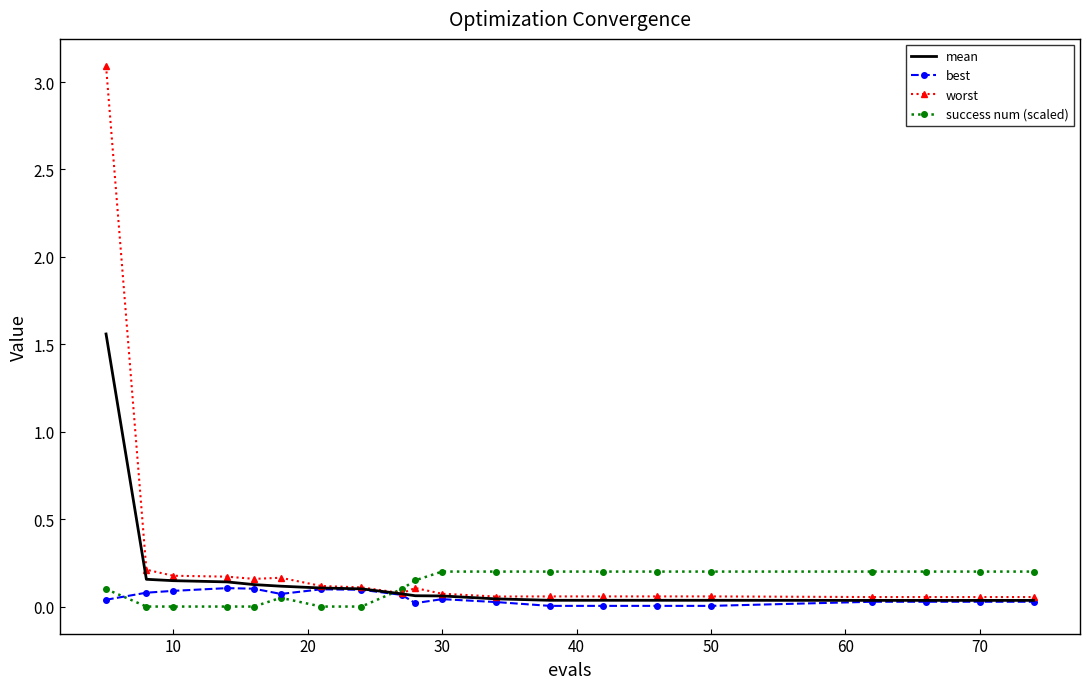

What is the maximum value shown in the chart?

3.1